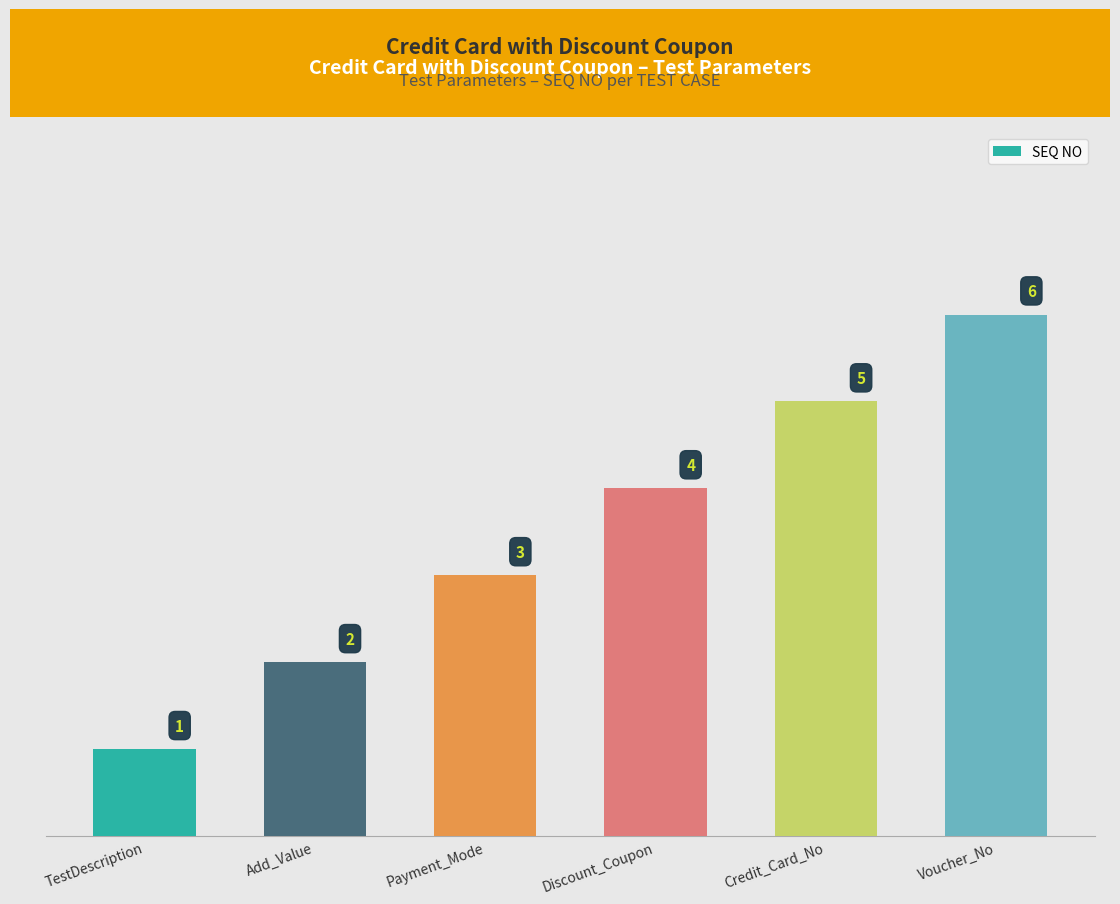

Between Discount_Coupon and Add_Value, which is larger?

Discount_Coupon